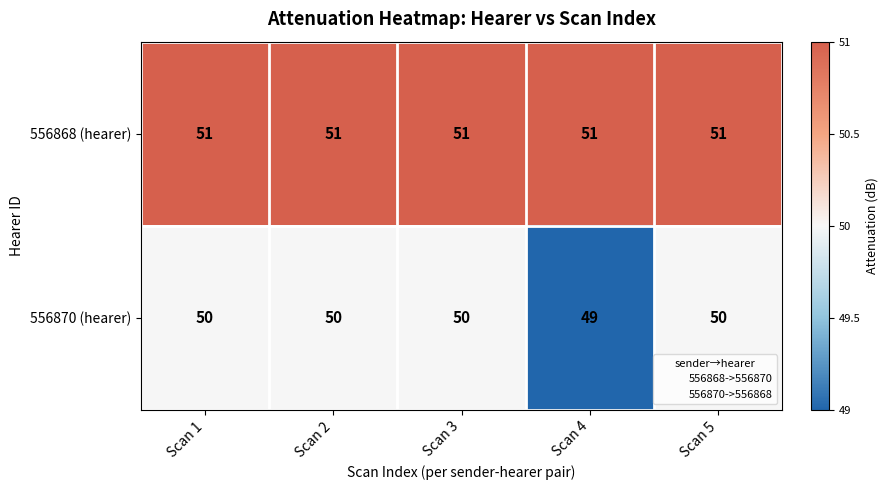

Which series has the largest total across all categories?

556868 (hearer)